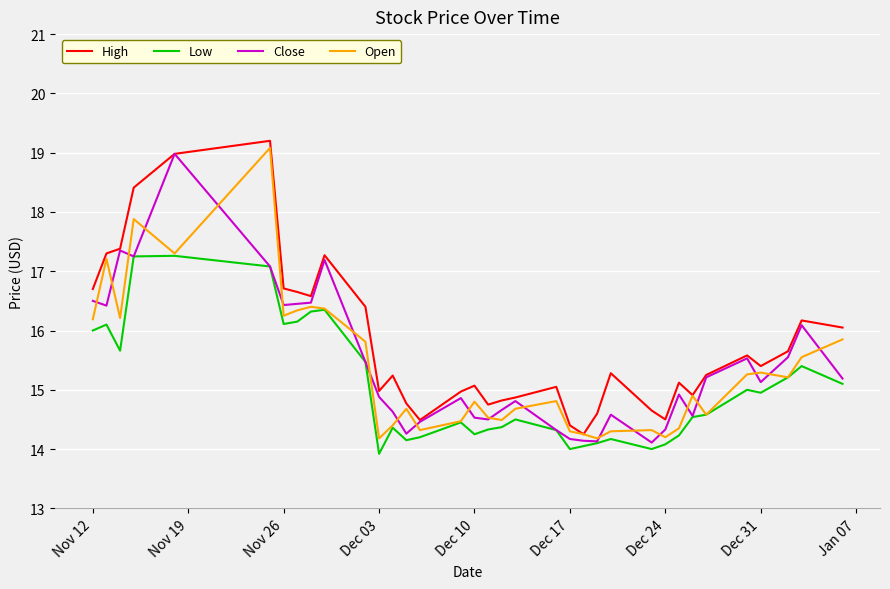

Does the chart have visible grid lines?

Yes